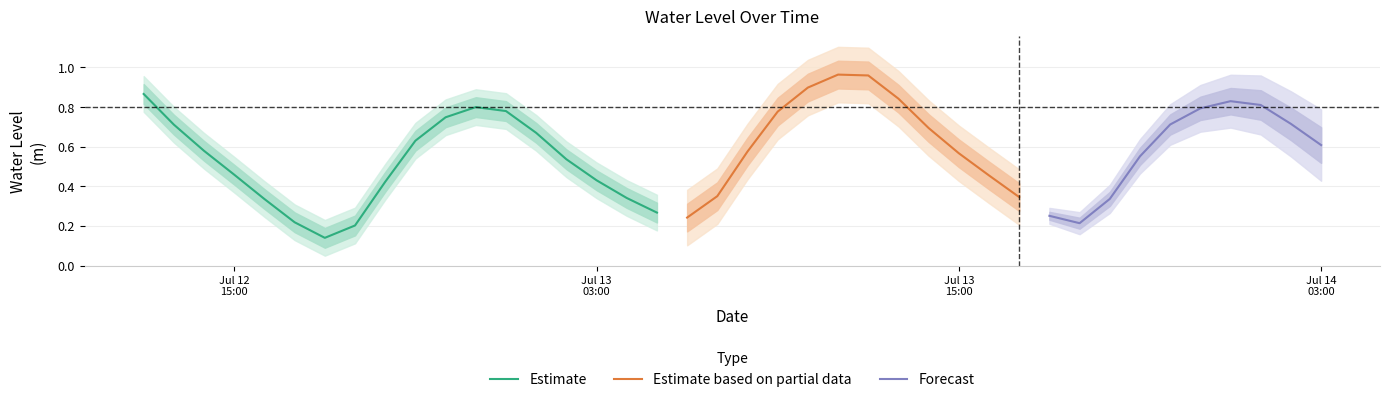

Reading left to right, list all the values displayed in this chart.

2024-07-12 12:00:00=0.9	2024-07-12 13:00:00=0.7	2024-07-12 14:00:00=0.6	2024-07-12 15:00:00=0.5	2024-07-12 16:00:00=0.3	2024-07-12 17:00:00=0.2	2024-07-12 18:00:00=0.1	2024-07-12 19:00:00=0.2	2024-07-12 20:00:00=0.4	2024-07-12 21:00:00=0.6	2024-07-12 22:00:00=0.7	2024-07-12 23:00:00=0.8	2024-07-13 00:00:00=0.8	2024-07-13 01:00:00=0.7	2024-07-13 02:00:00=0.5	2024-07-13 03:00:00=0.4	2024-07-13 04:00:00=0.3	2024-07-13 05:00:00=0.3	2024-07-13 06:00:00=0.2	2024-07-13 07:00:00=0.4	2024-07-13 08:00:00=0.6	2024-07-13 09:00:00=0.8	2024-07-13 10:00:00=0.9	2024-07-13 11:00:00=1.0	2024-07-13 12:00:00=1.0	2024-07-13 13:00:00=0.8	2024-07-13 14:00:00=0.7	2024-07-13 15:00:00=0.6	2024-07-13 16:00:00=0.5	2024-07-13 17:00:00=0.3	2024-07-13 18:00:00=0.3	2024-07-13 19:00:00=0.2	2024-07-13 20:00:00=0.3	2024-07-13 21:00:00=0.6	2024-07-13 22:00:00=0.7	2024-07-13 23:00:00=0.8	2024-07-14 00:00:00=0.8	2024-07-14 01:00:00=0.8	2024-07-14 02:00:00=0.7	2024-07-14 03:00:00=0.6